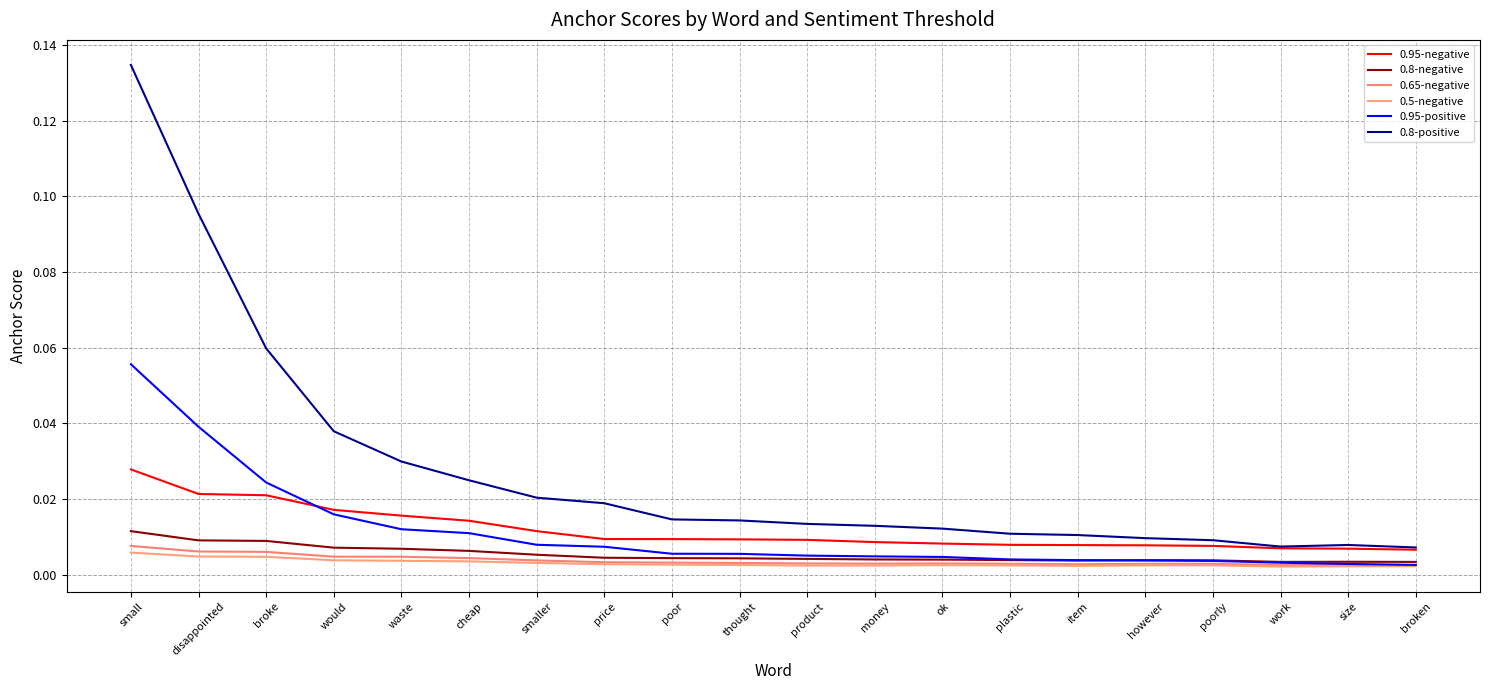

At which category does 0.8-negative reach its first local valley?

item